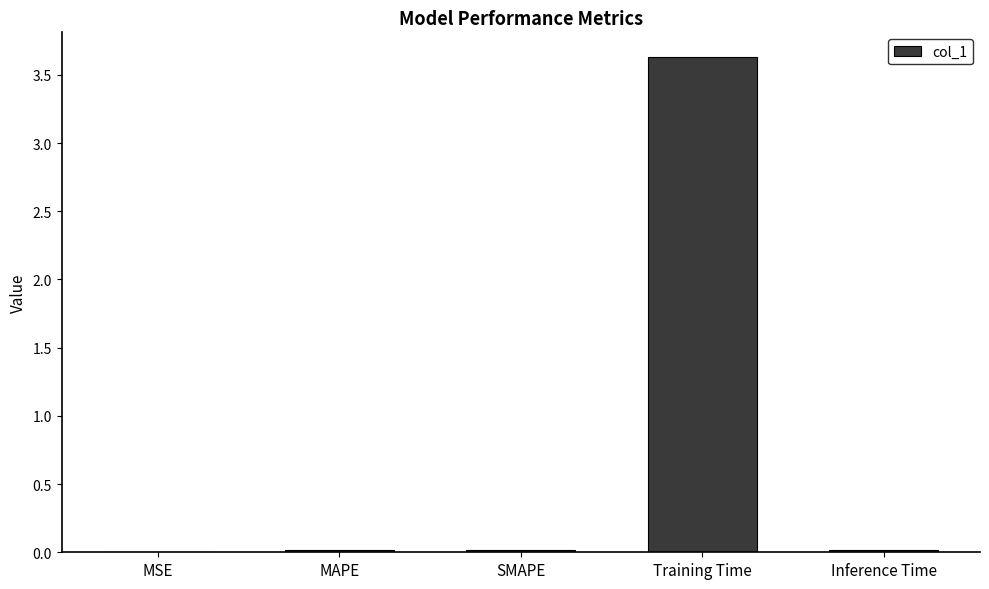

What is the average value?

0.7